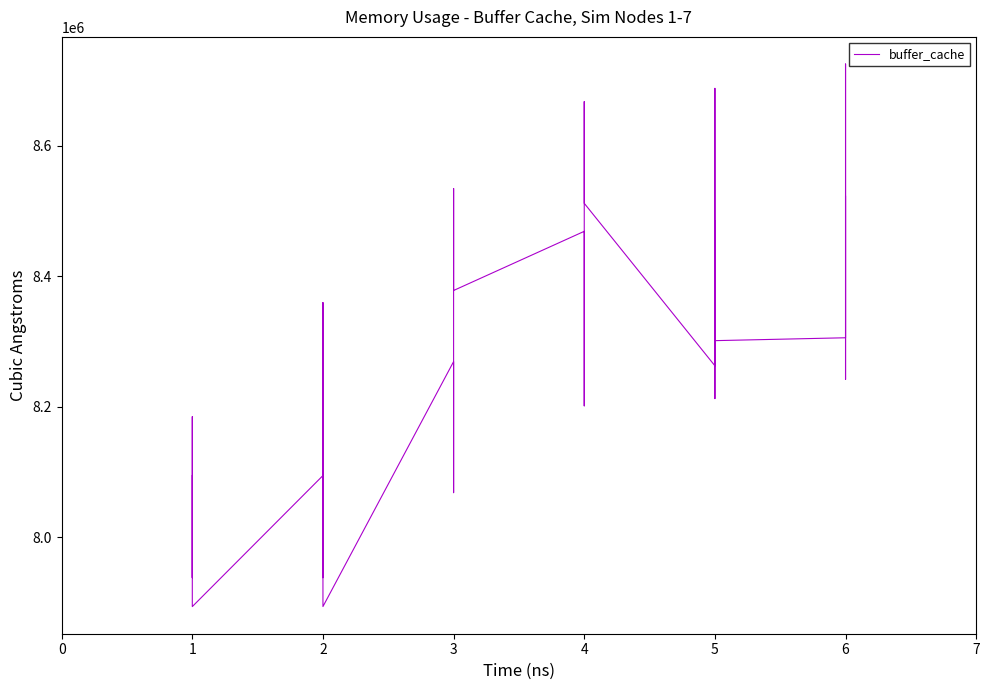

What is the change in value from 2 to 4?

+357676